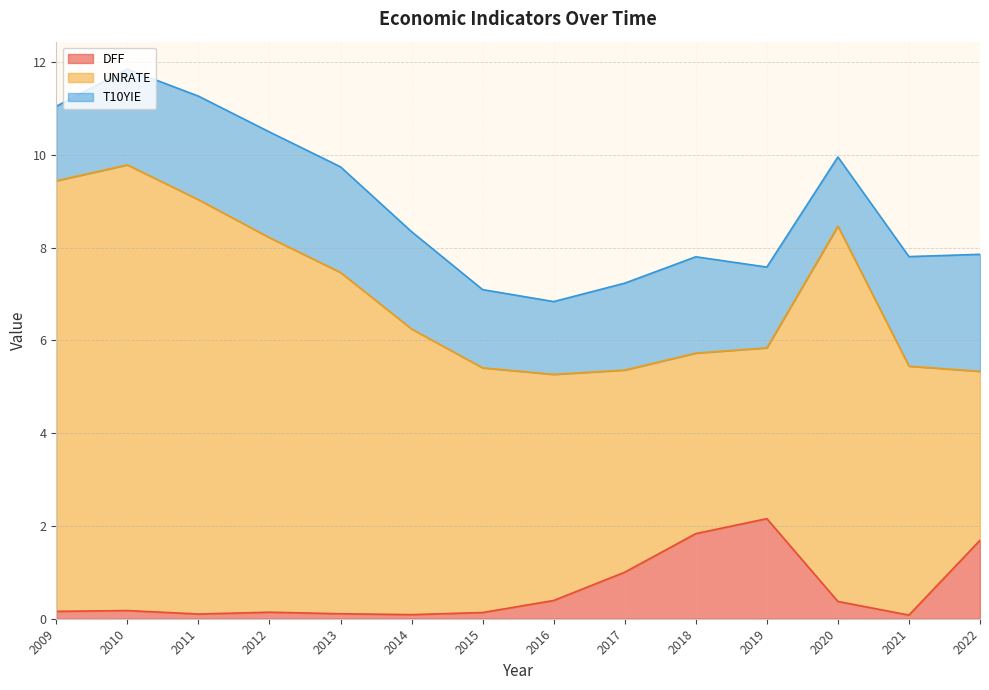

What is the difference between the UNRATE values at 2015 and 2016?

0.4